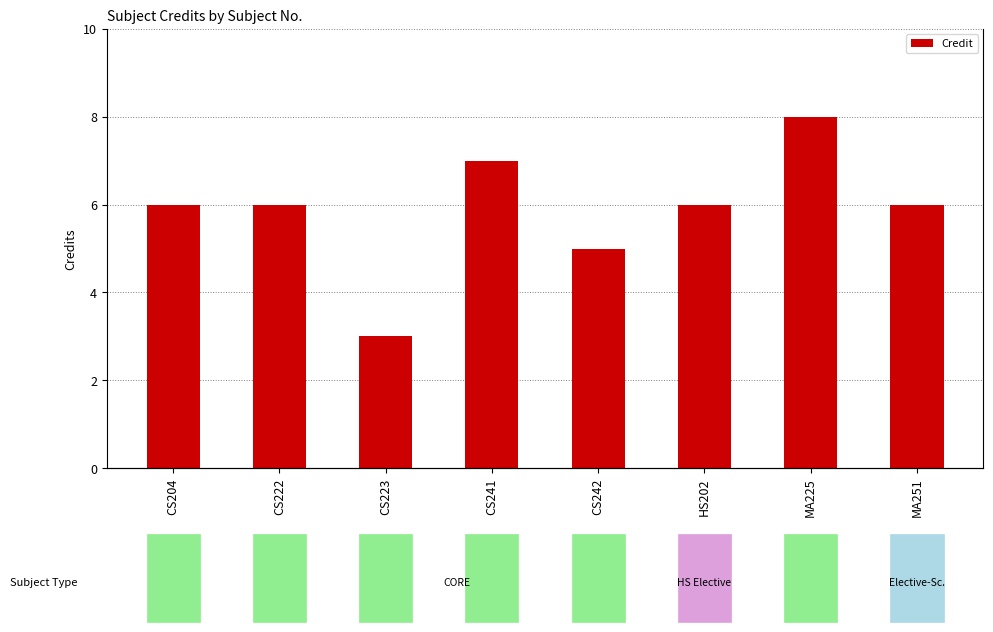

How many bars are there in total?

8